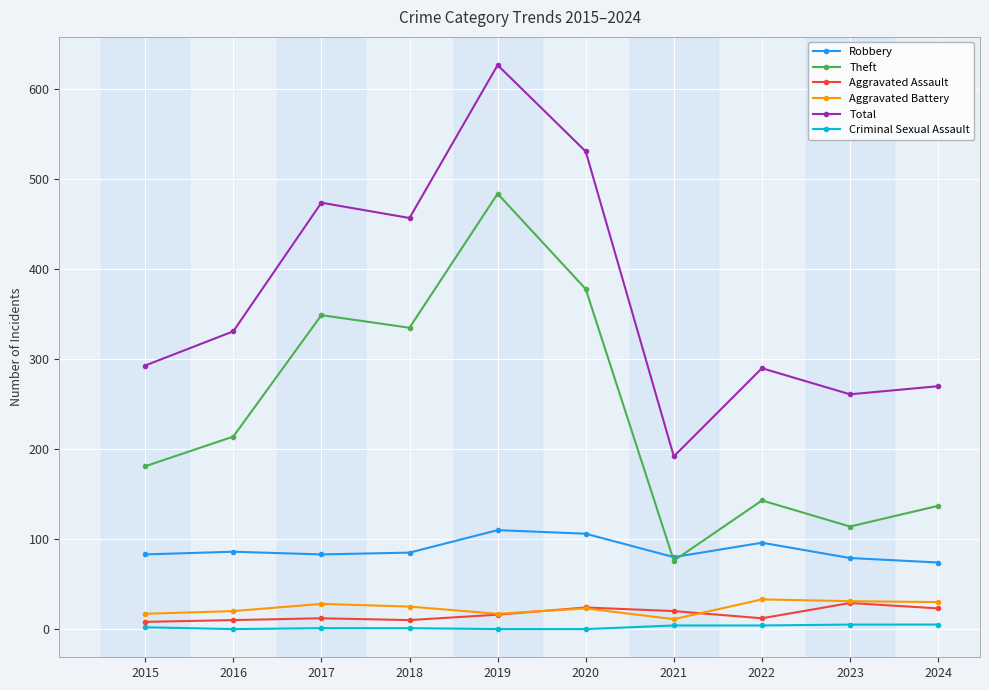

Is this an area chart (filled region under the line)?

No